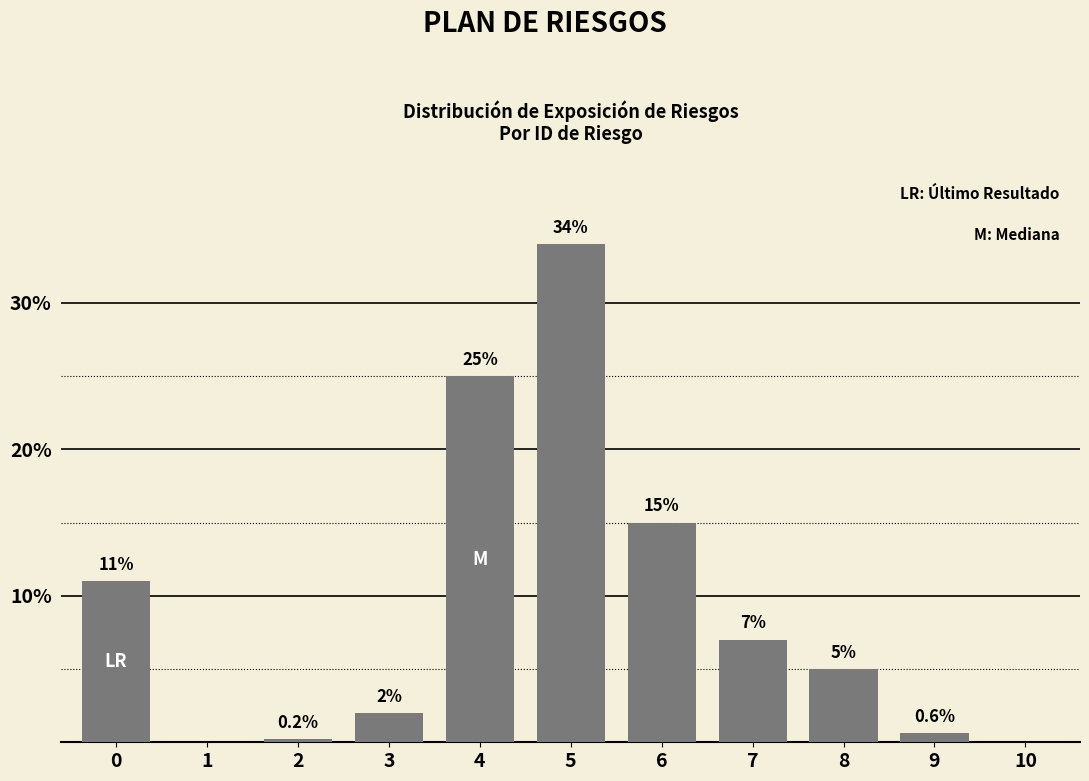

Reading left to right, list all the values displayed in this chart.

0=11.0	1=0.0	2=0.2	3=2.0	4=25.0	5=34.0	6=15.0	7=7.0	8=5.0	9=0.6	10=0.0